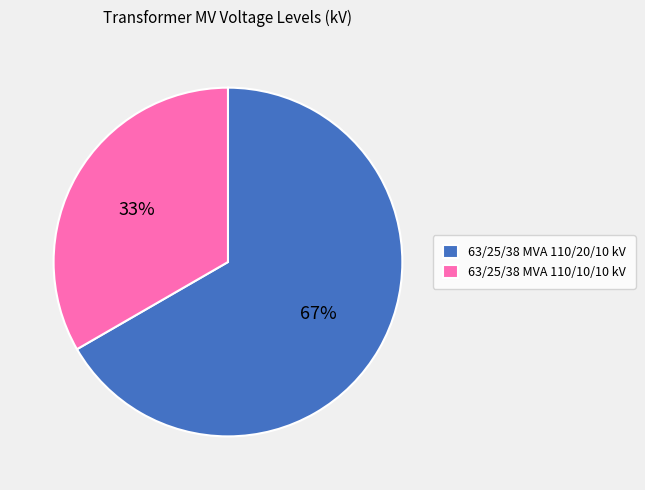

How many segments does this pie chart have?

2